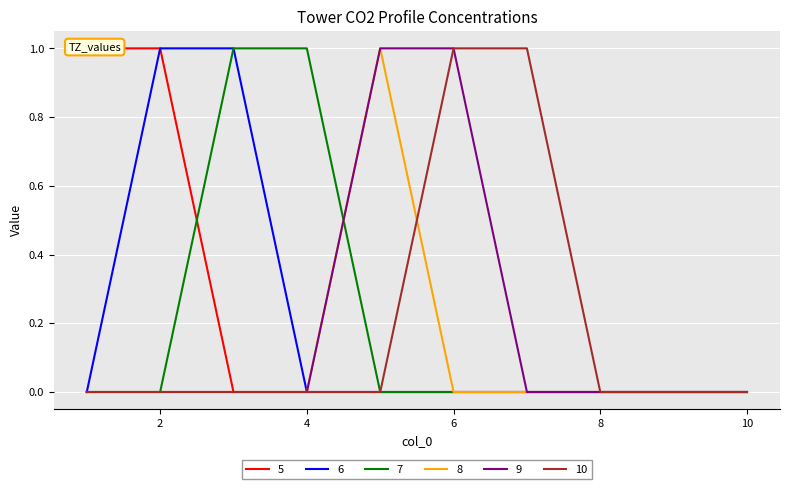

Which label corresponds to the largest value in the chart?

1